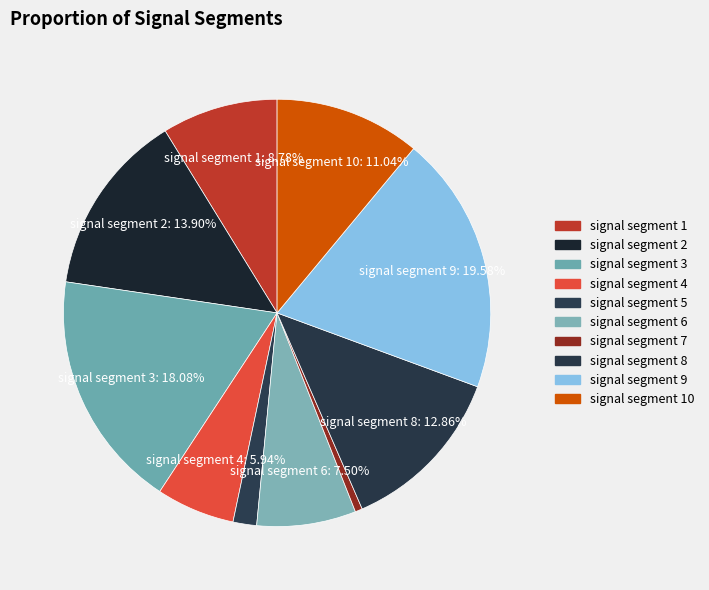

To the nearest percent, what percentage of the pie is signal segment 2?

14%